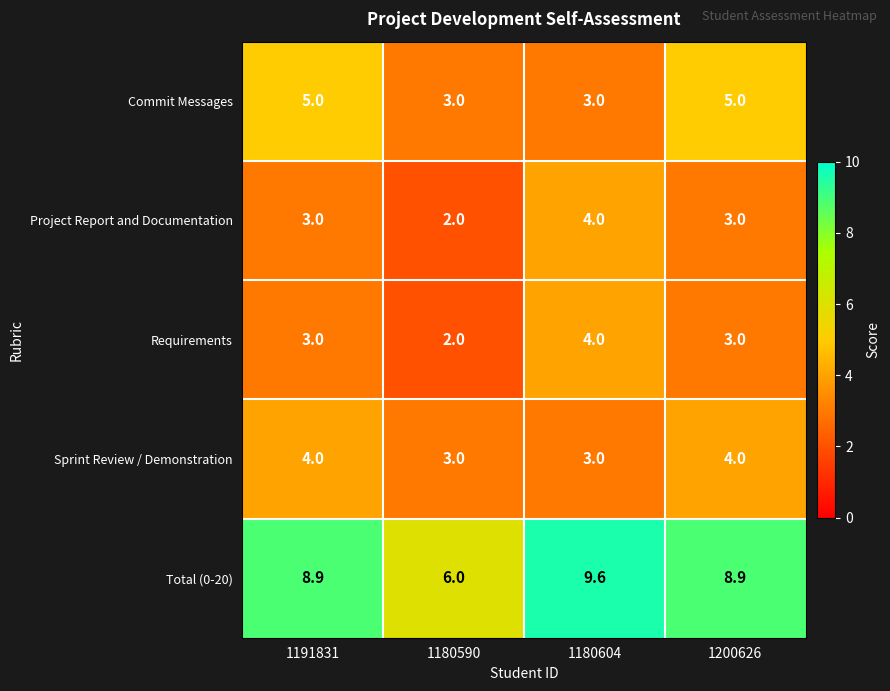

Which series has the largest total across all categories?

Total (0-20)